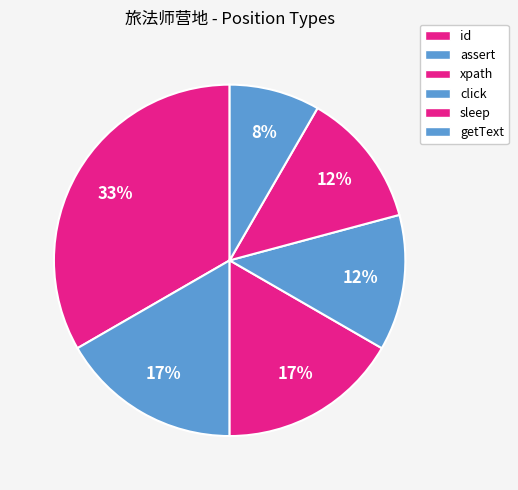

True or false: click accounts for 27% of the total.

False